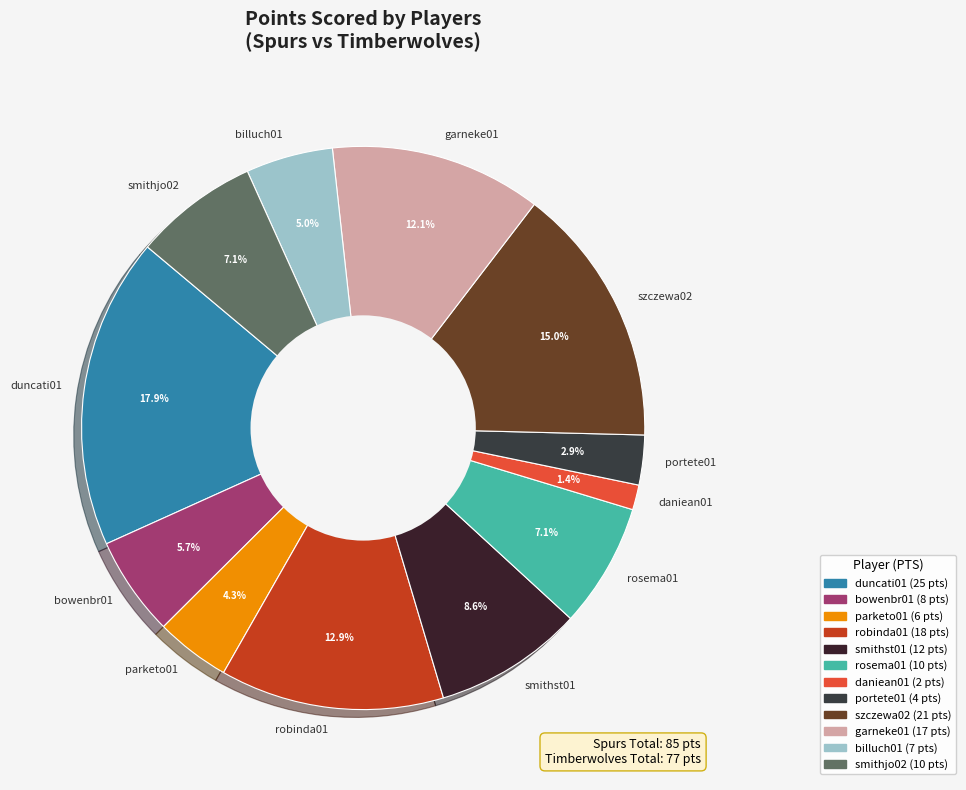

Between billuch01 and daniean01, which is larger?

billuch01